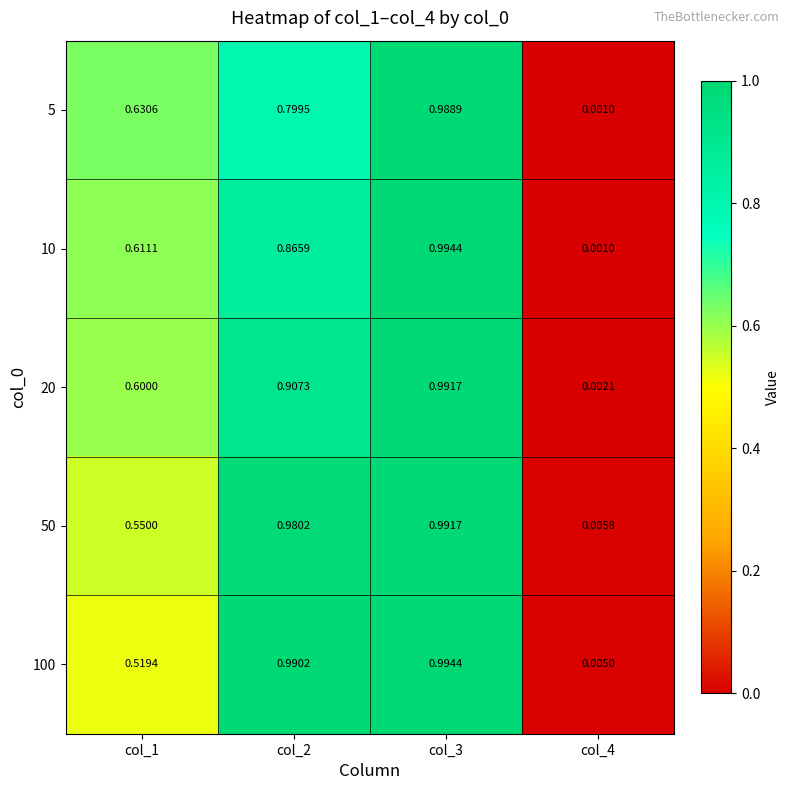

Is the value of 50 at col_1 greater than the value of 100 at col_3?

No